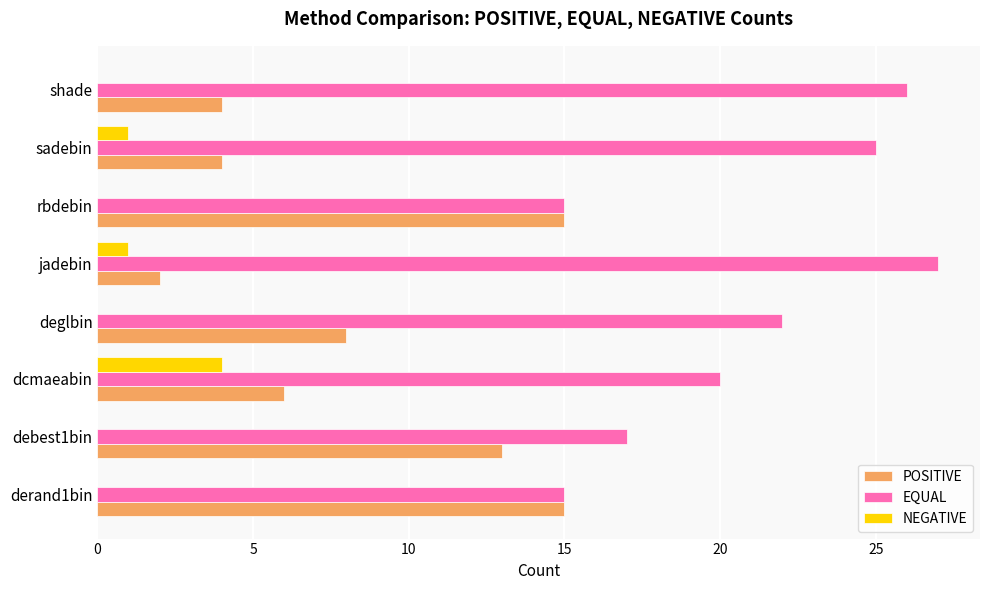

What are all the series names shown in the legend?

POSITIVE, EQUAL, NEGATIVE